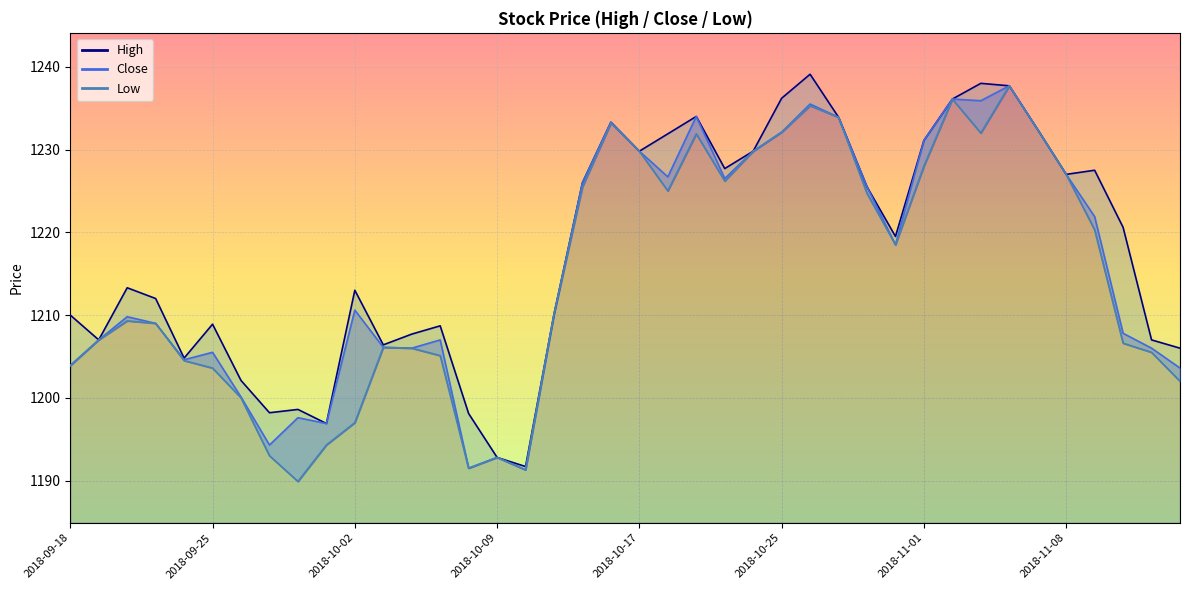

Between 2018-09-20 and 2018-10-11, which is larger?

2018-09-20